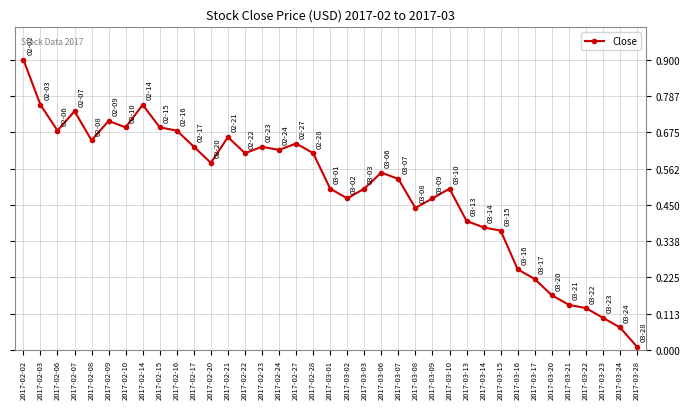

What is the label of the 11th point from the left?

2017-02-17